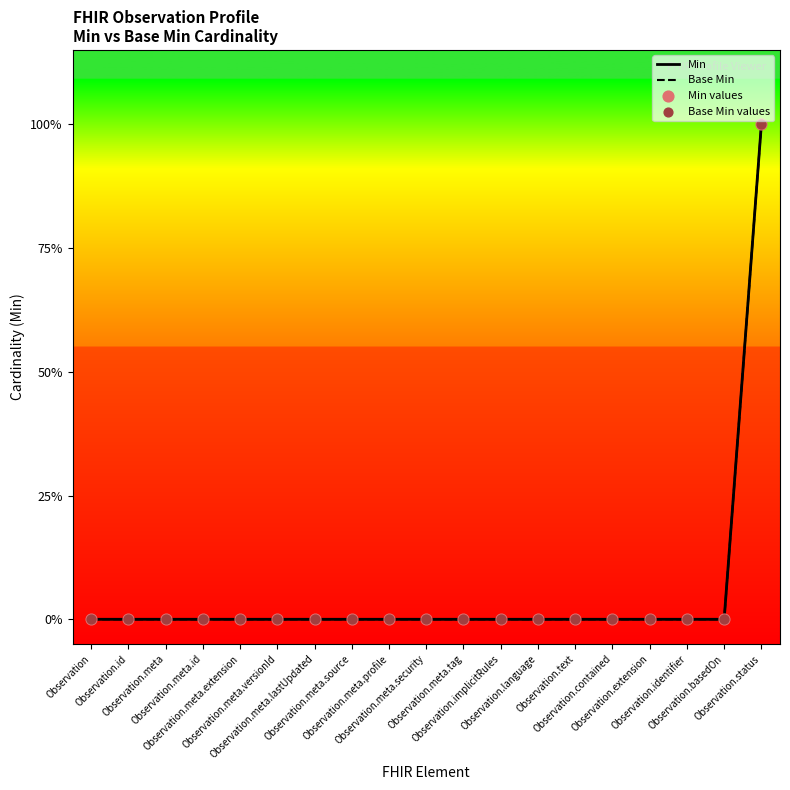

Which series has the widest spread of Y values?

Min